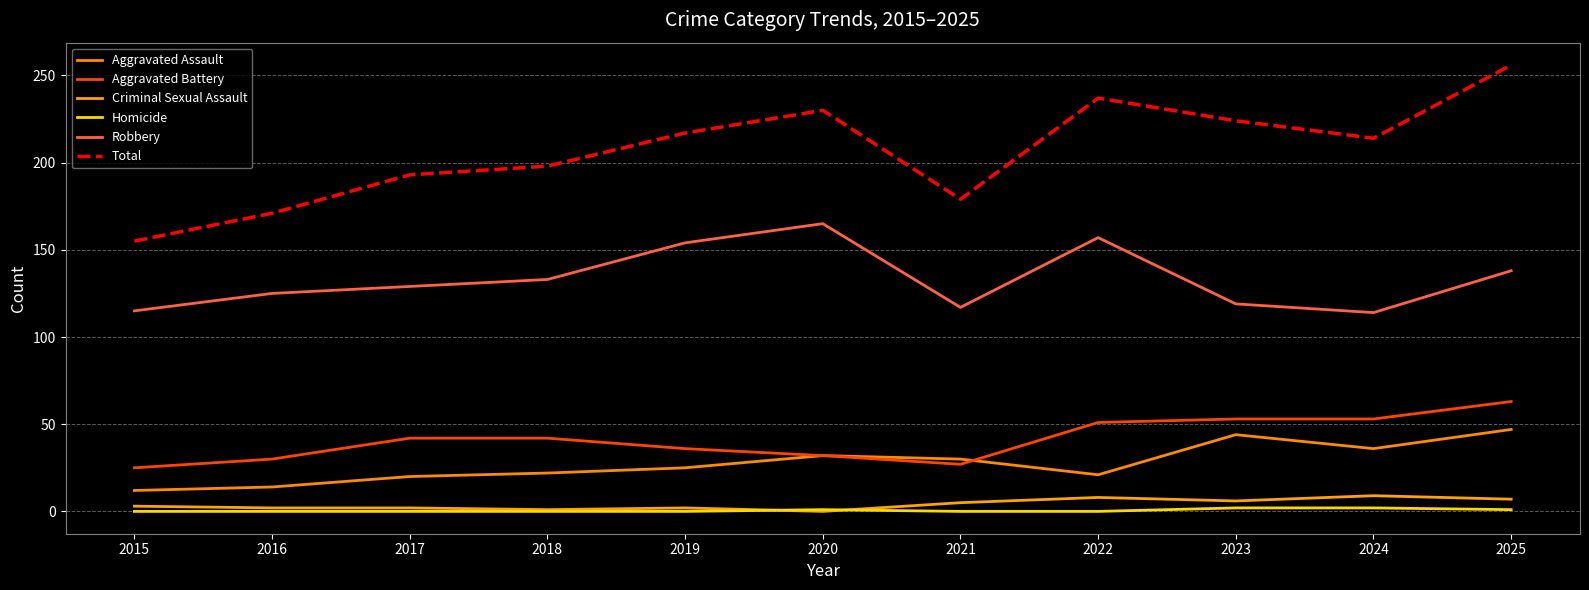

How many lines are shown in the chart?

6